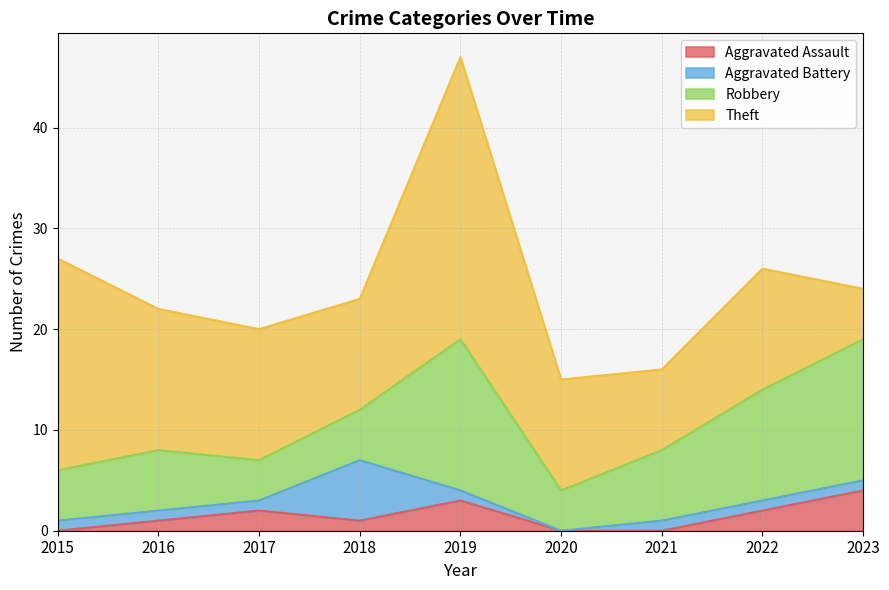

In Aggravated Assault, how many points are higher than both neighbors (excluding endpoints)?

2